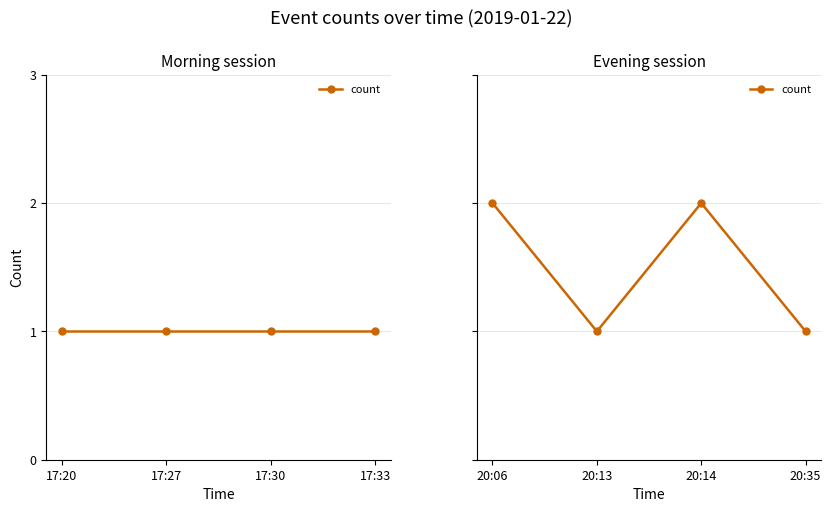

How many values are below 2?

2